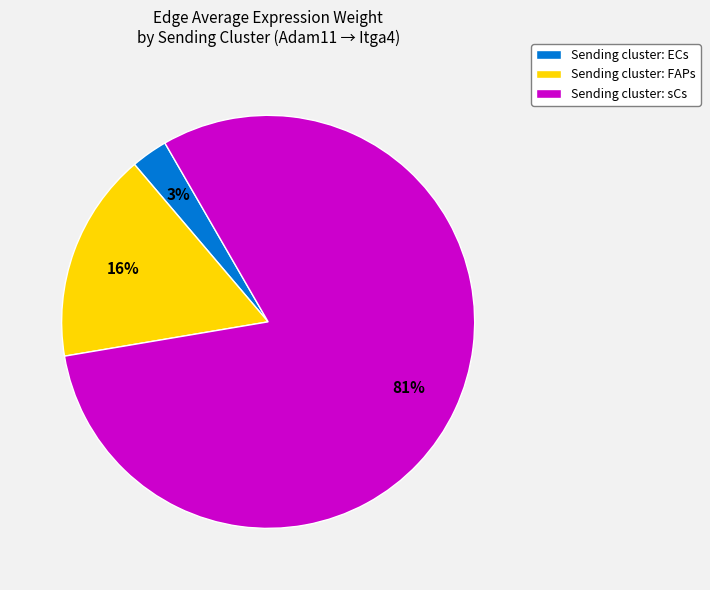

Which has a higher value, Sending cluster: sCs or Sending cluster: FAPs?

Sending cluster: sCs